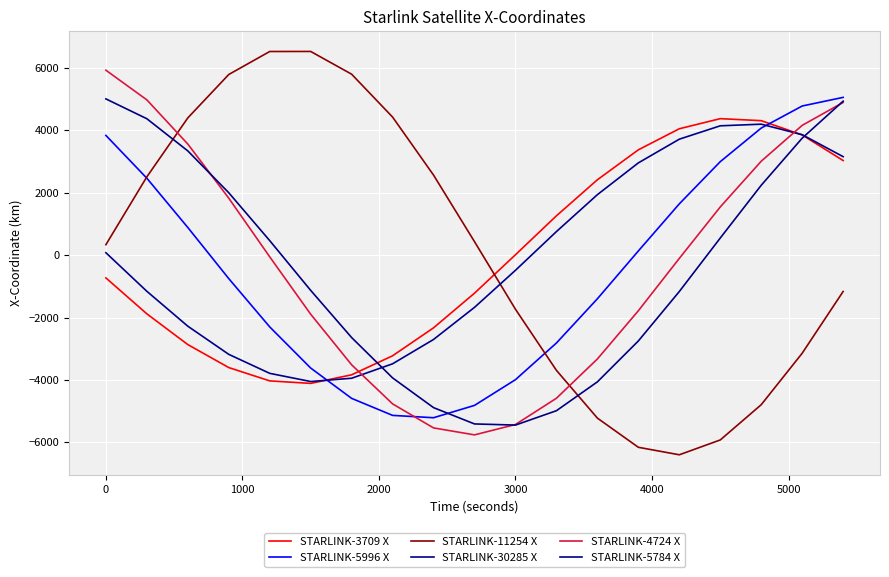

What are all the series names shown in the legend?

STARLINK-3709 X, STARLINK-5996 X, STARLINK-11254 X, STARLINK-30285 X, STARLINK-4724 X, STARLINK-5784 X